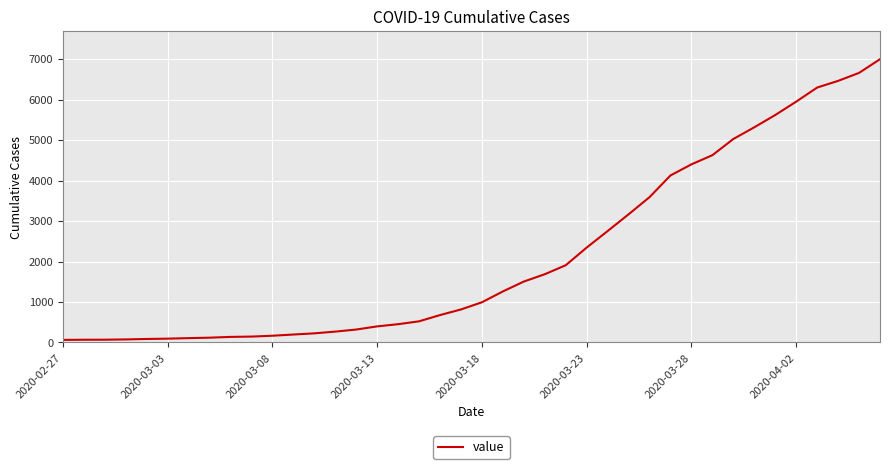

What is the maximum value shown in the chart?

6995